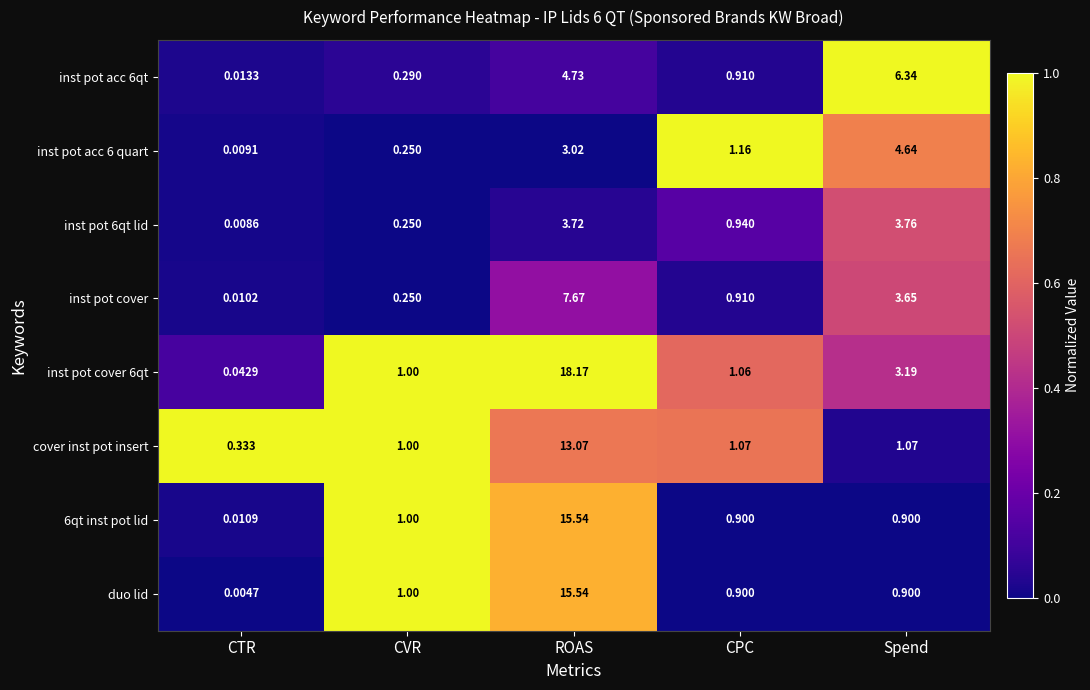

At which category is the sum across all series the highest?

ROAS